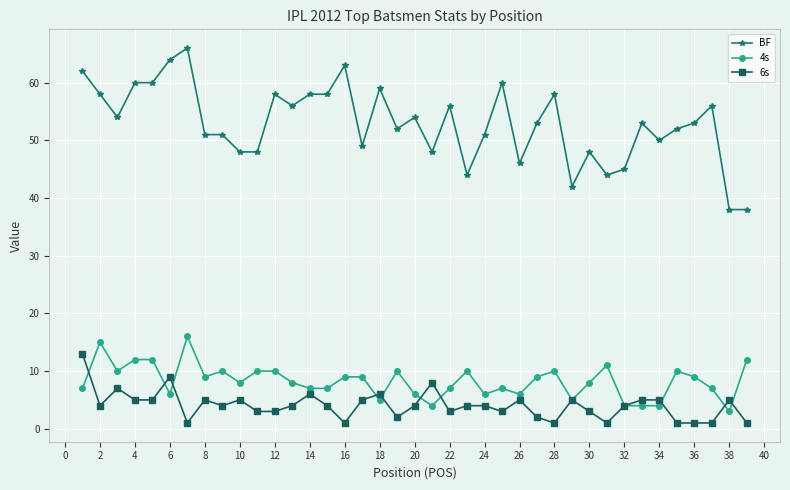

At how many categories does at least one series exceed 40?

37